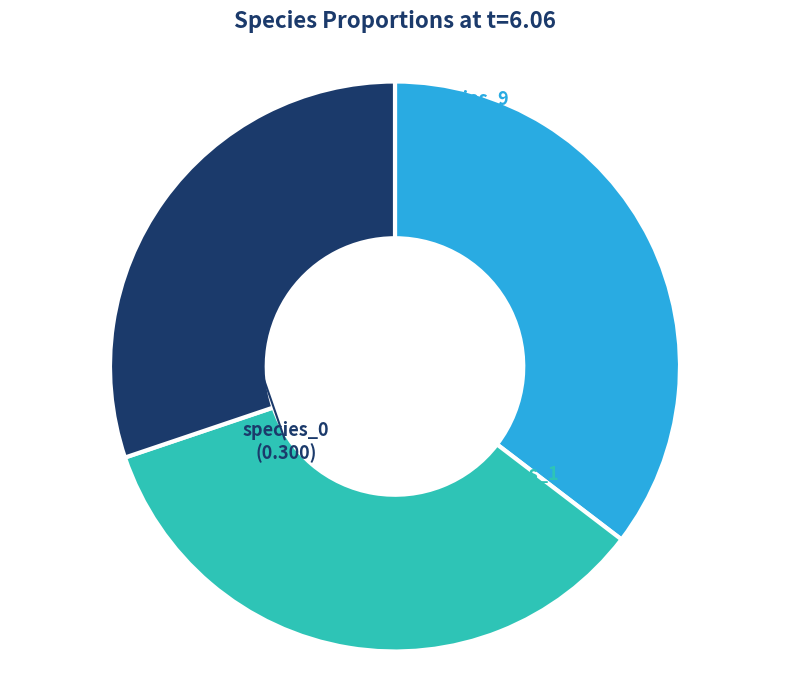

Is there any slice that represents more than half of the pie?

No